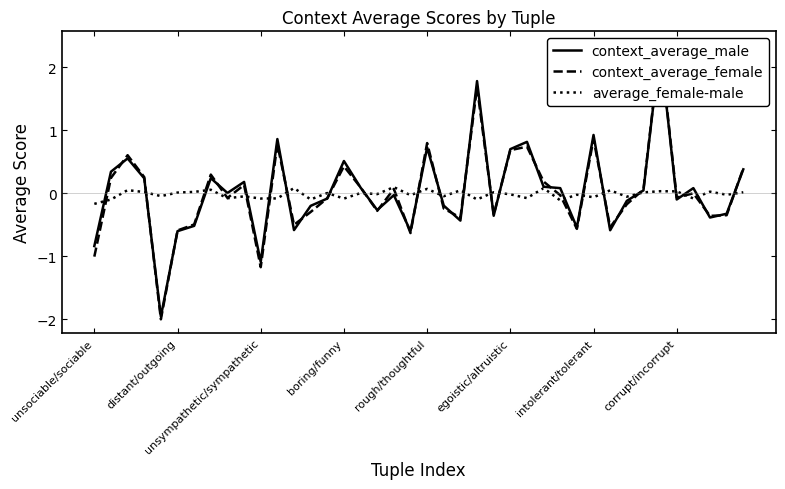

Between 18 and 28, which series saw the biggest shift?

average_female-male